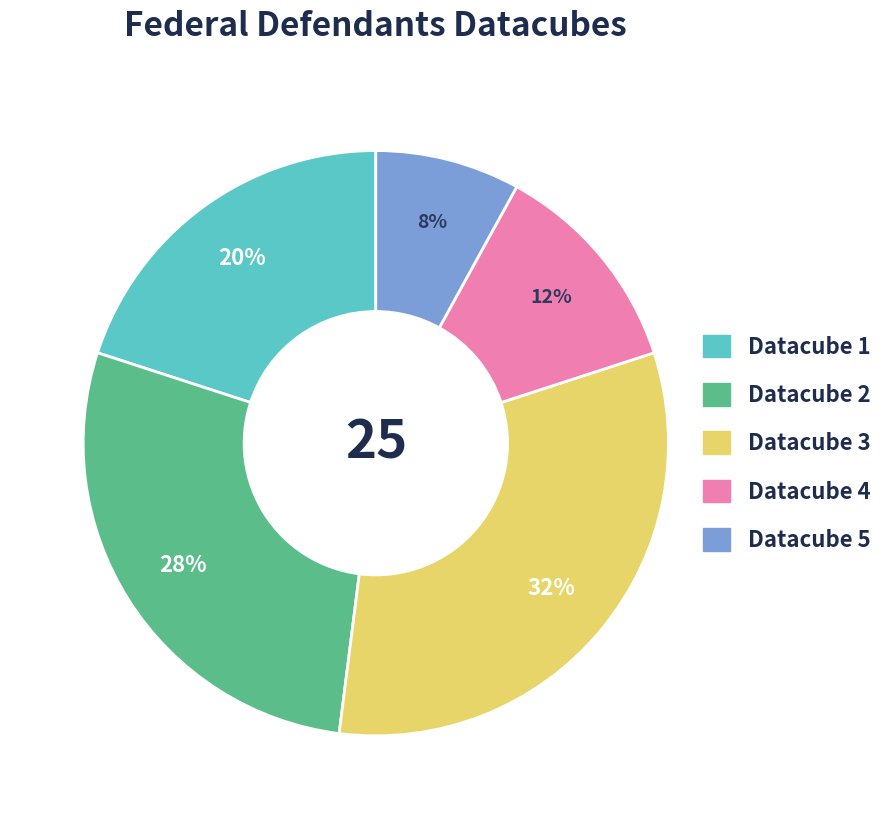

What percentage is the Datacube 1 slice, to the nearest percent?

20%